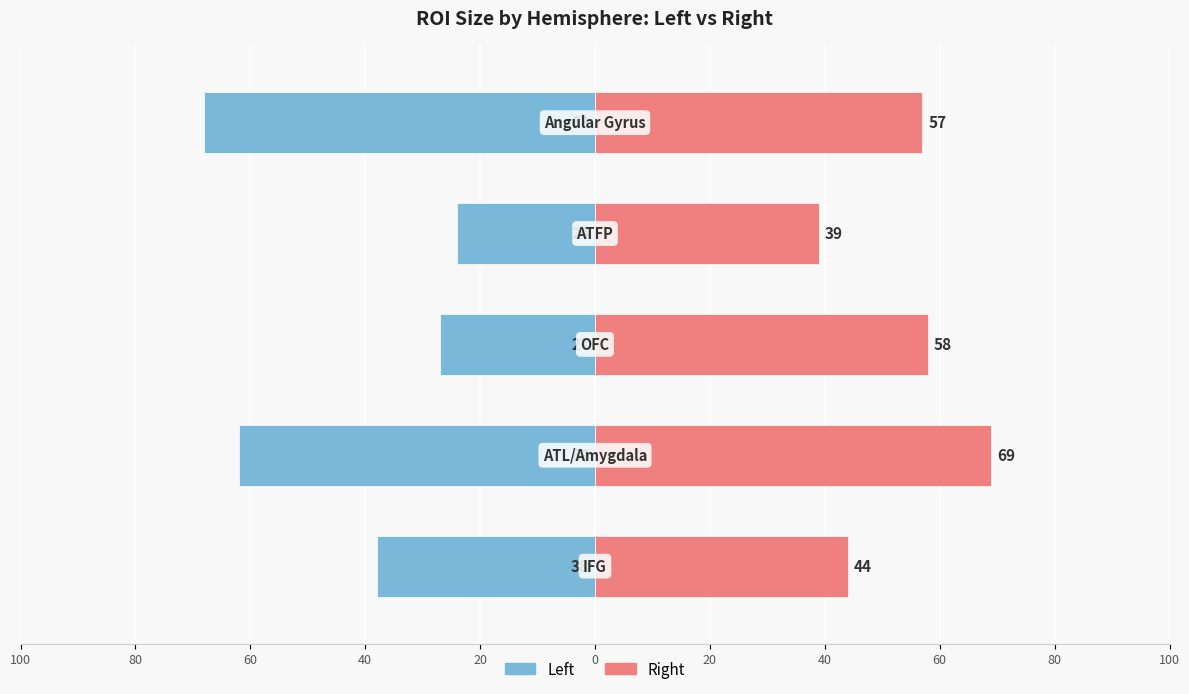

Which has a higher value, 20 or 80?

80